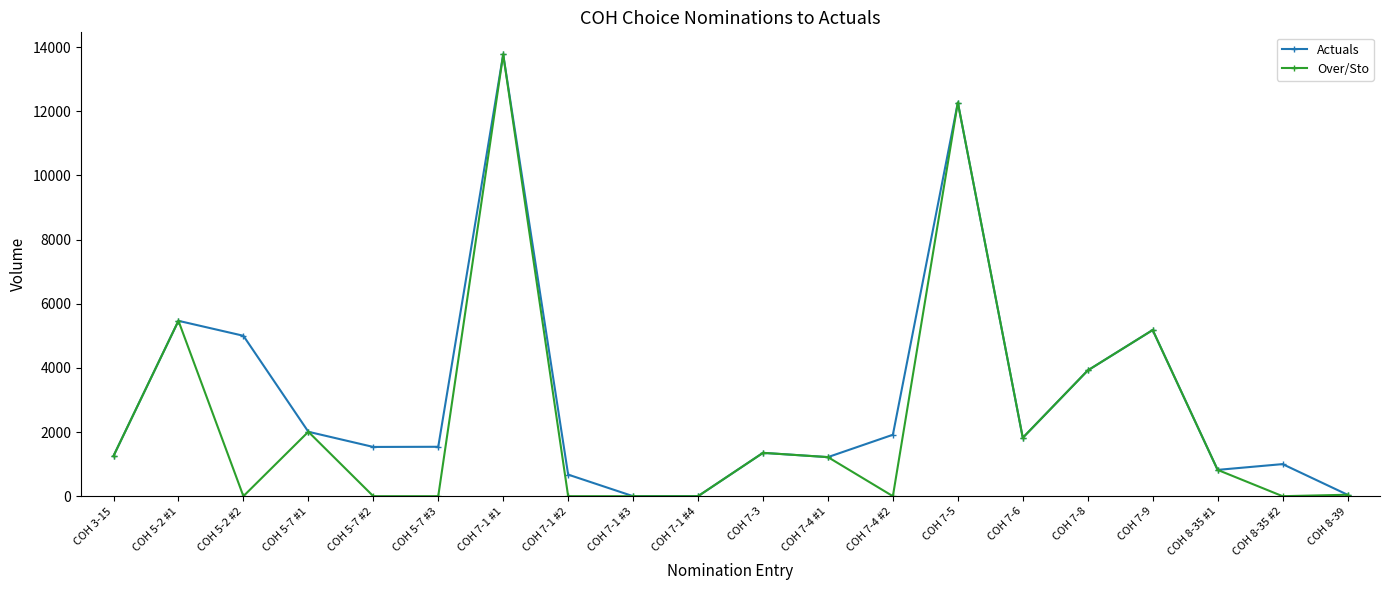

The value of Actuals at COH 8-35 #2 is 1447. True or false?

False